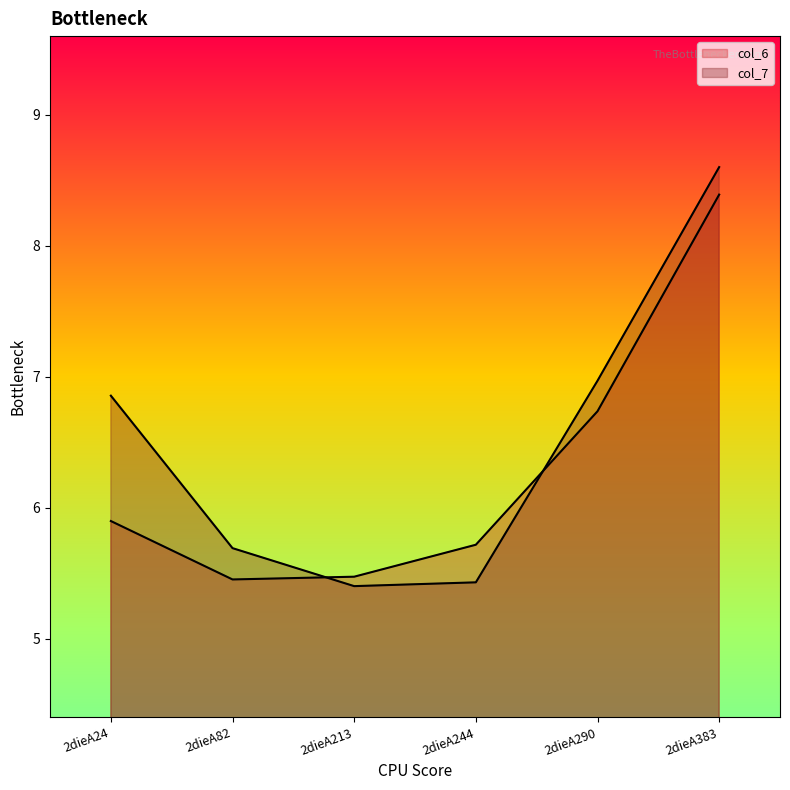

Rank the series by their average value, from lowest to highest.

col_6, col_7